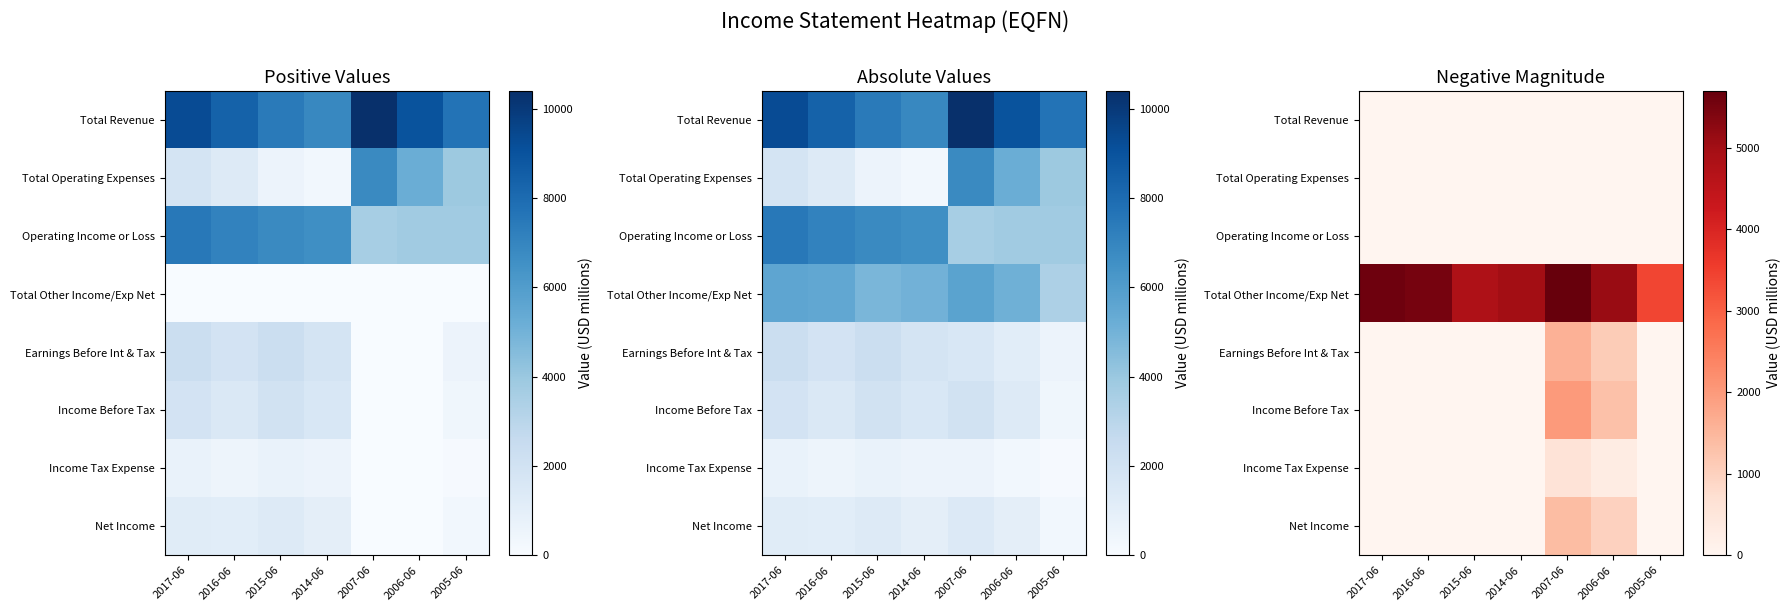

What is the difference between the highest and lowest values at 2015-06?

4800